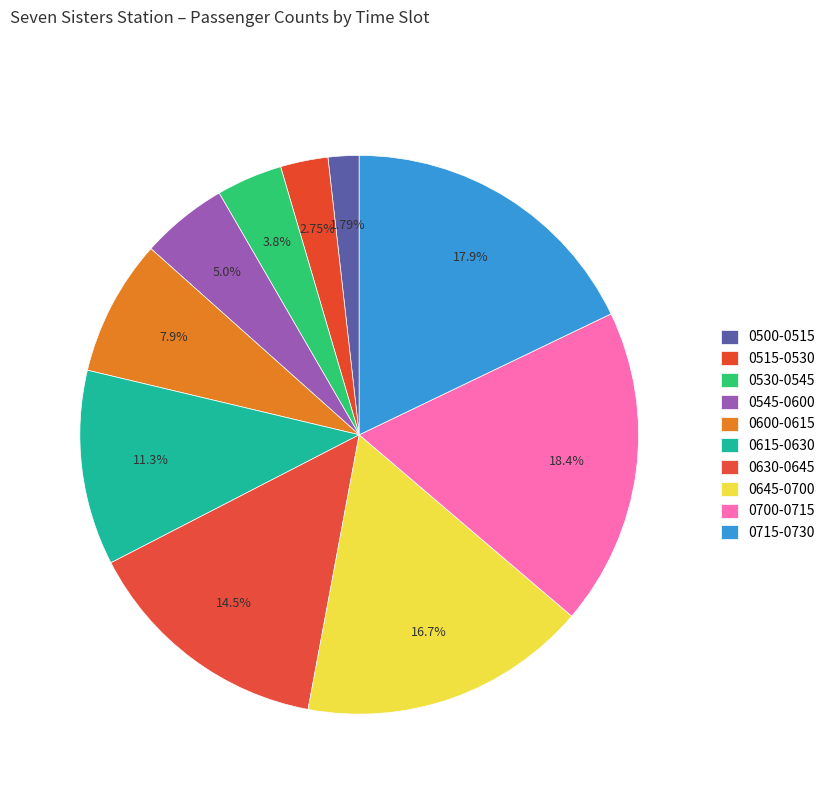

How many slices are in this pie chart?

10